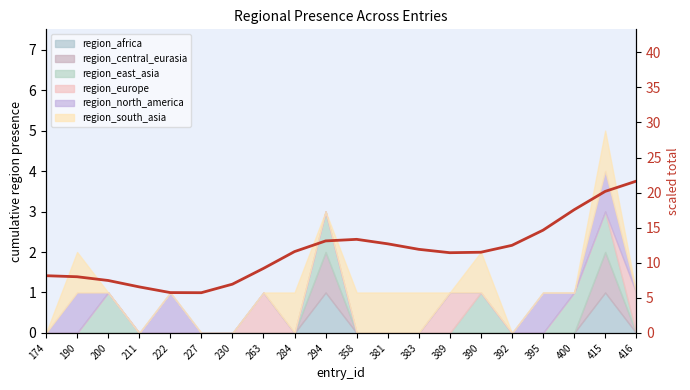

True or false: the data has more than 1 interior local peaks.

False